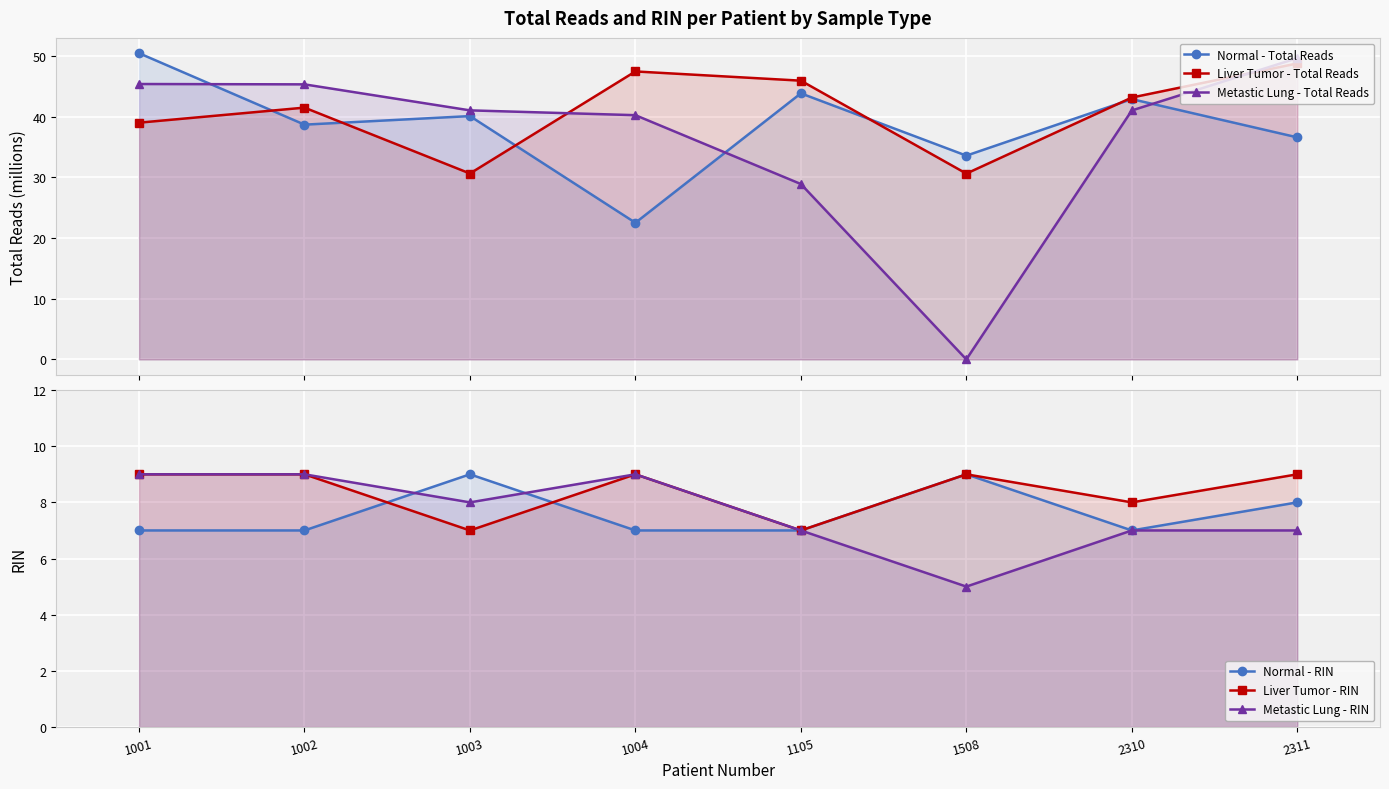

At which label does Metastic Lung - Total Reads first exceed 41?

1001